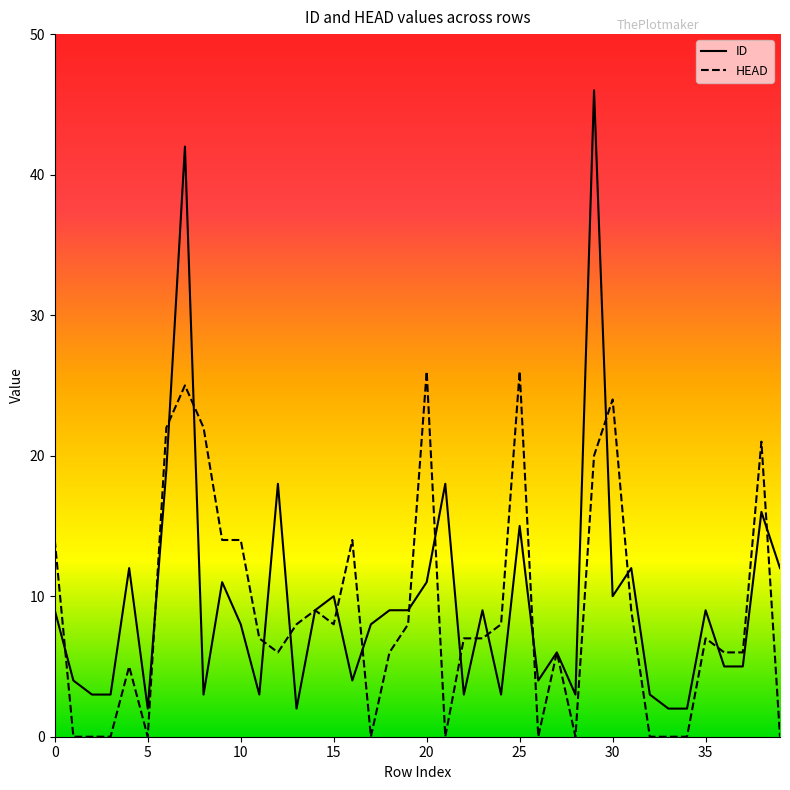

What is the maximum value shown in the chart?

46